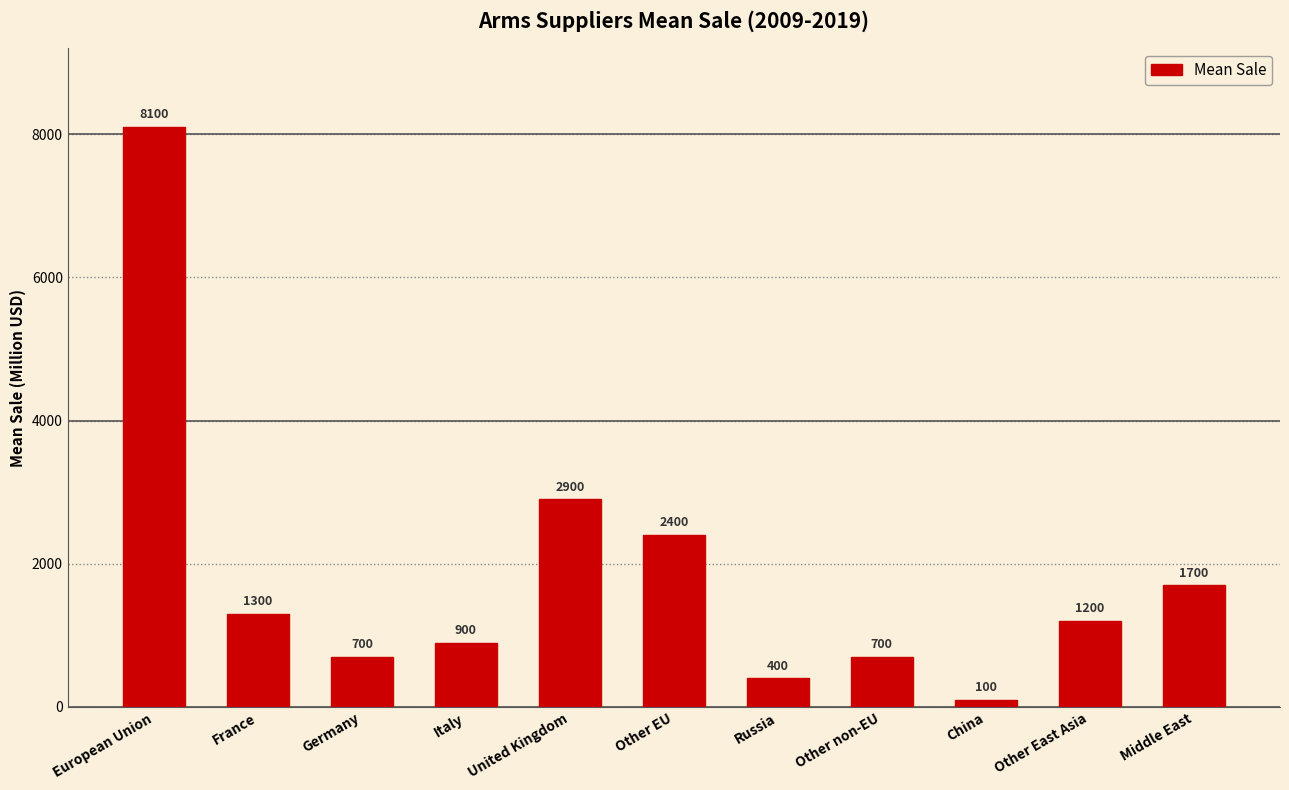

How many data points are less than 1200?

5